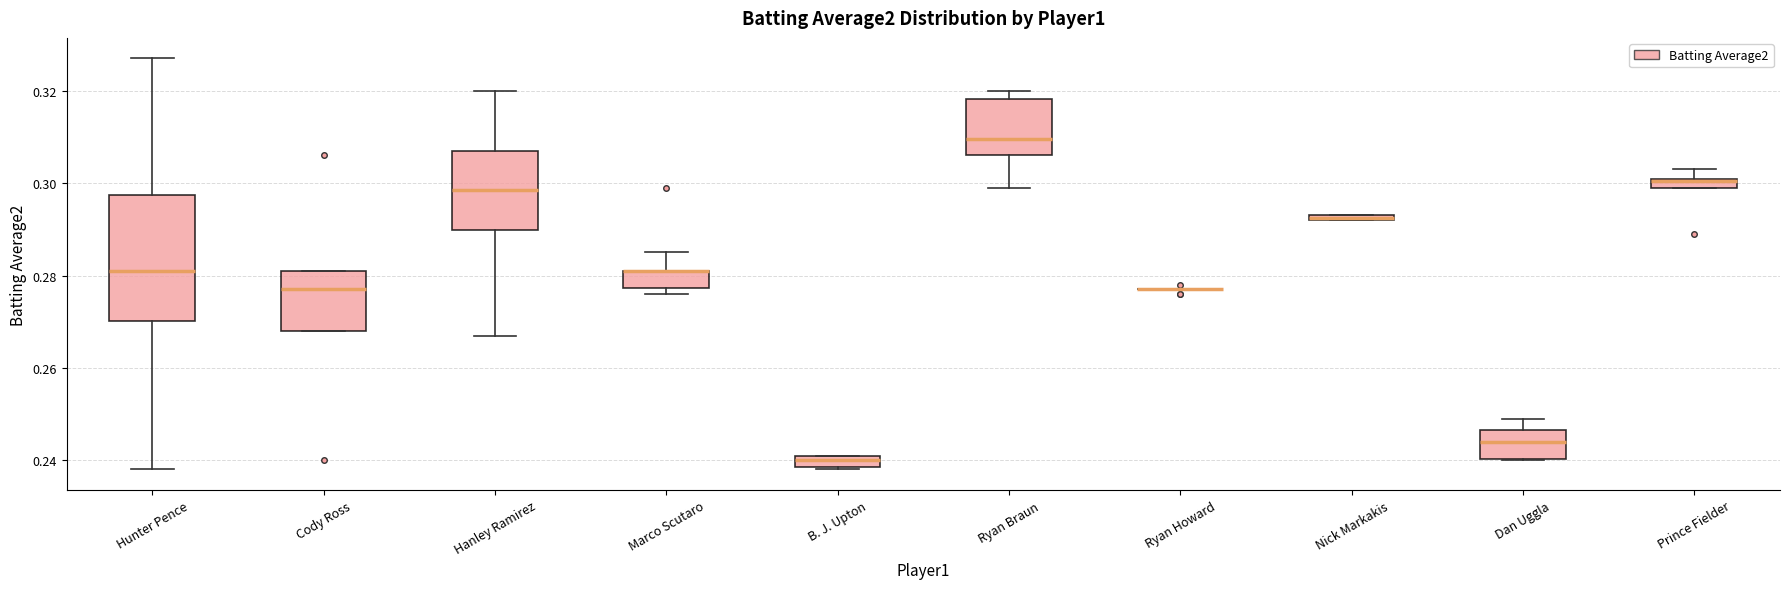

Comparing the boxes themselves (not the whiskers), which one is the tallest?

Hunter Pence